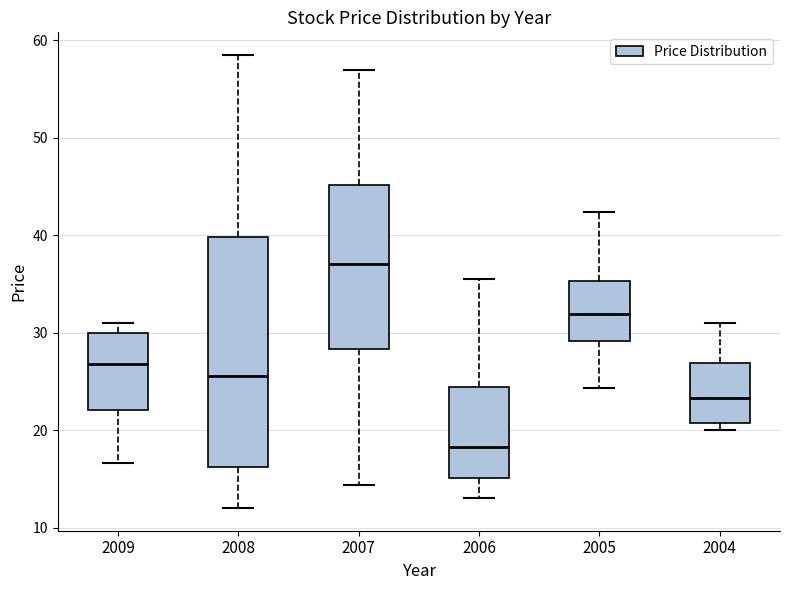

Reading left to right, read every box against the y-axis: the position of its median line, the range the box covers, and the ends of its whiskers. The values are not printed on the chart, so give them approximately, as read against the axis.

2009: median 27, box 22 to 30, whiskers 17 to 31
2008: median 26, box 16 to 40, whiskers 12 to 59
2007: median 37, box 28 to 45, whiskers 14 to 57
2006: median 18, box 15 to 24, whiskers 13 to 36
2005: median 32, box 29 to 35, whiskers 24 to 42
2004: median 23, box 21 to 27, whiskers 20 to 31